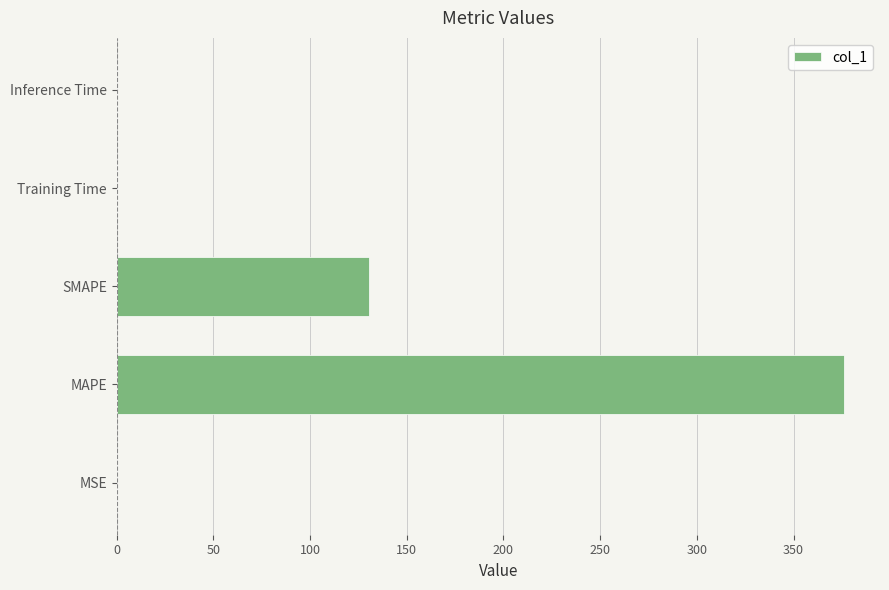

Between SMAPE and Training Time, which is larger?

SMAPE